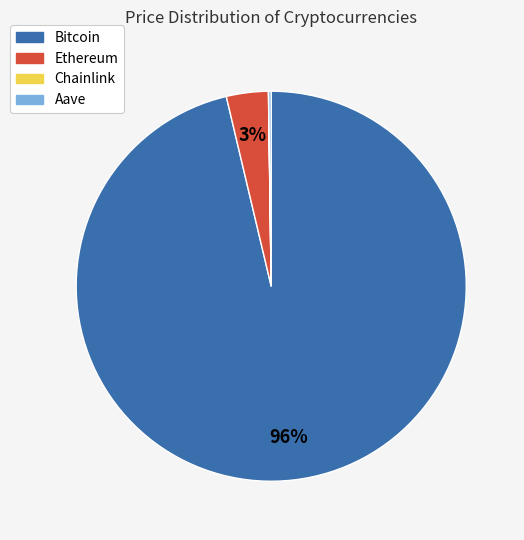

True or false: Ethereum accounts for 18% of the total.

False